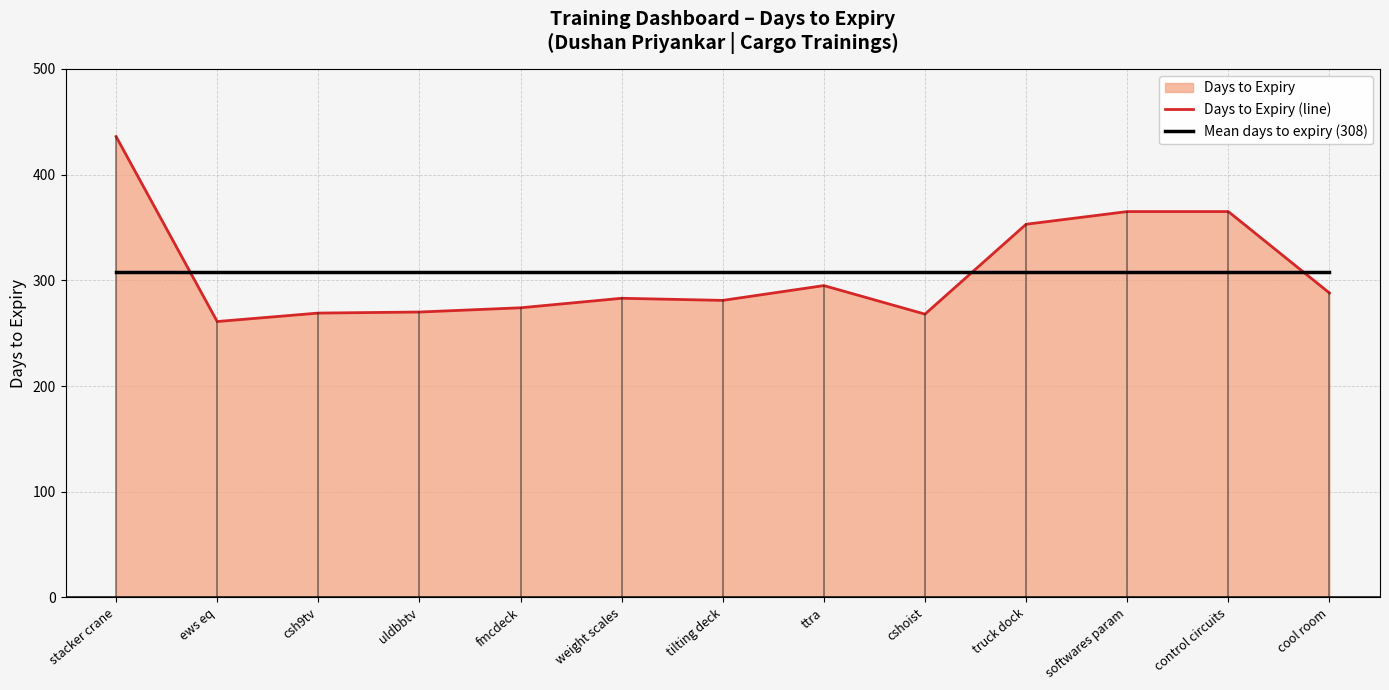

What is the greatest value displayed?

436.0